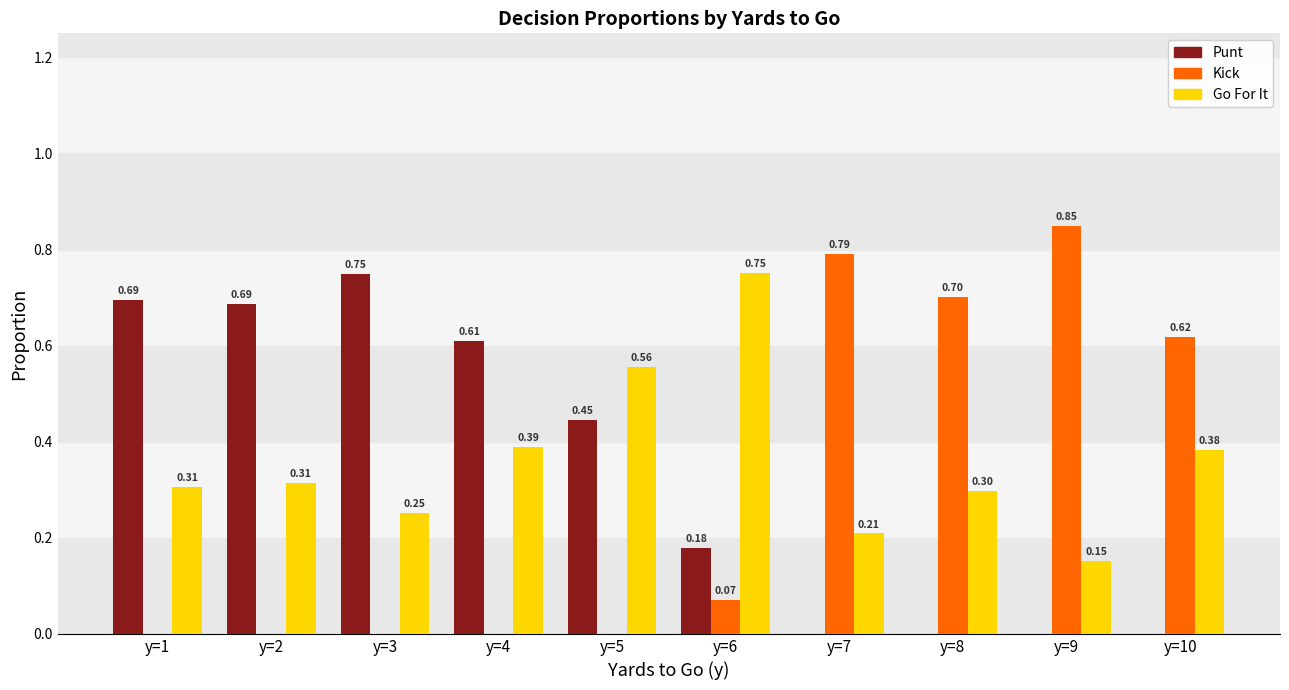

What is the total value across all series at y=6?

1.0